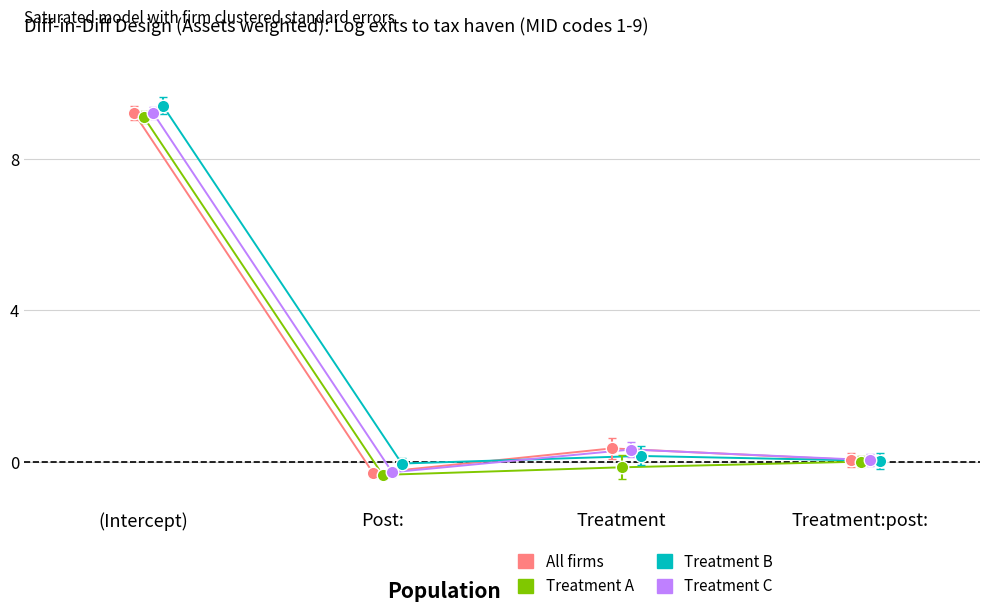

Is it true that Treatment B equals -0.1 at Post:?

True